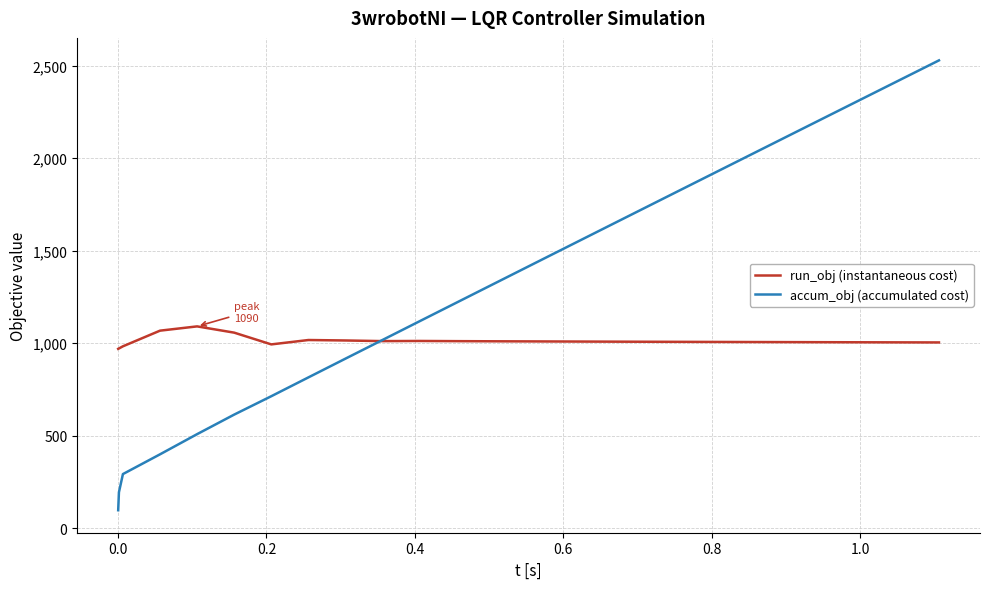

Count the number of categories in the chart.

25